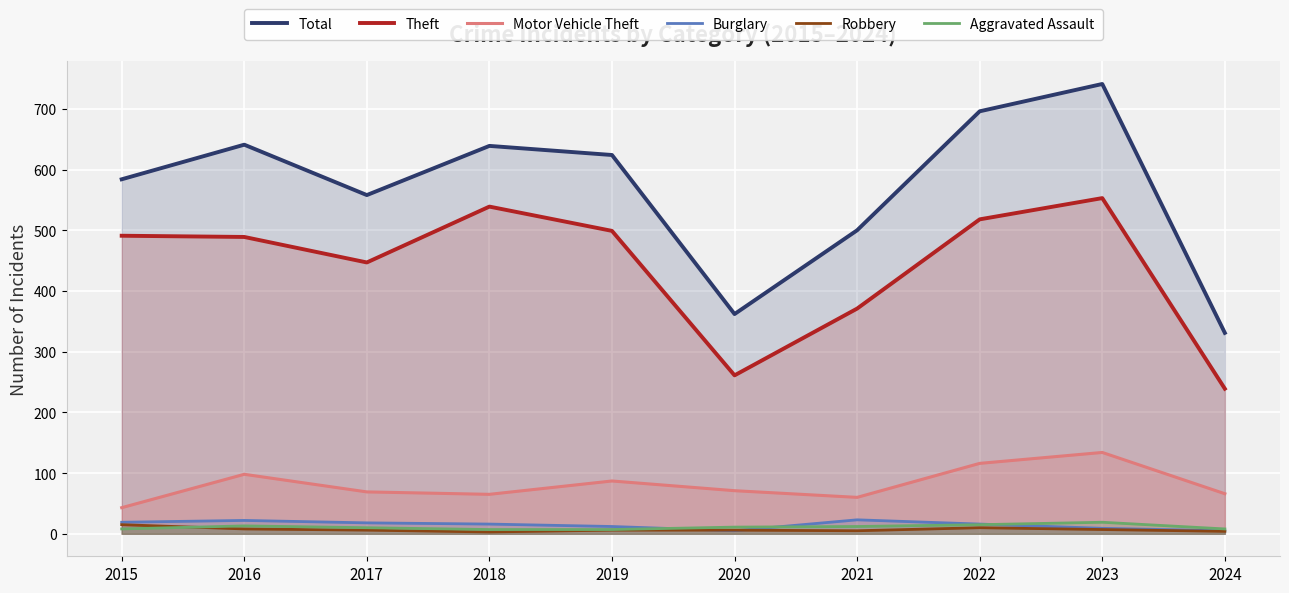

Rank the categories by Total value from highest to lowest.

2023, 2022, 2016, 2018, 2019, 2015, 2017, 2021, 2020, 2024